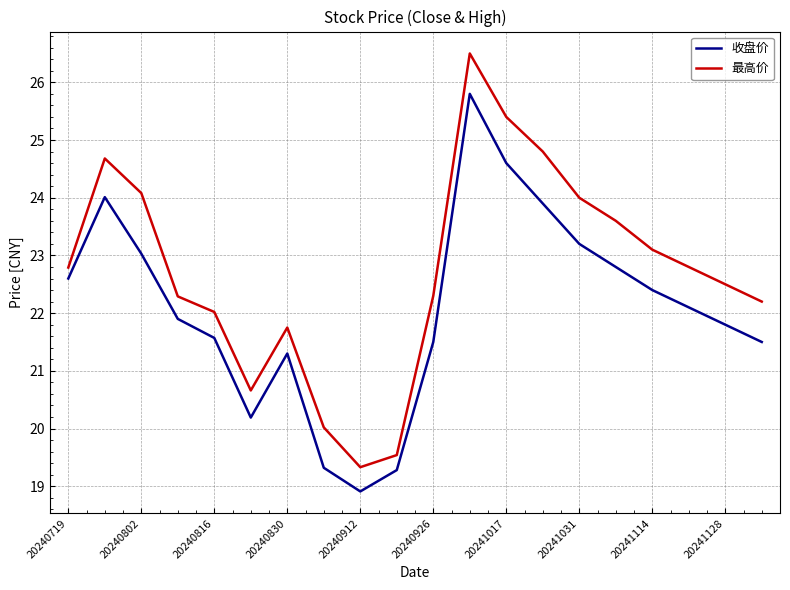

What is the sum of all 最高价 values?

454.4